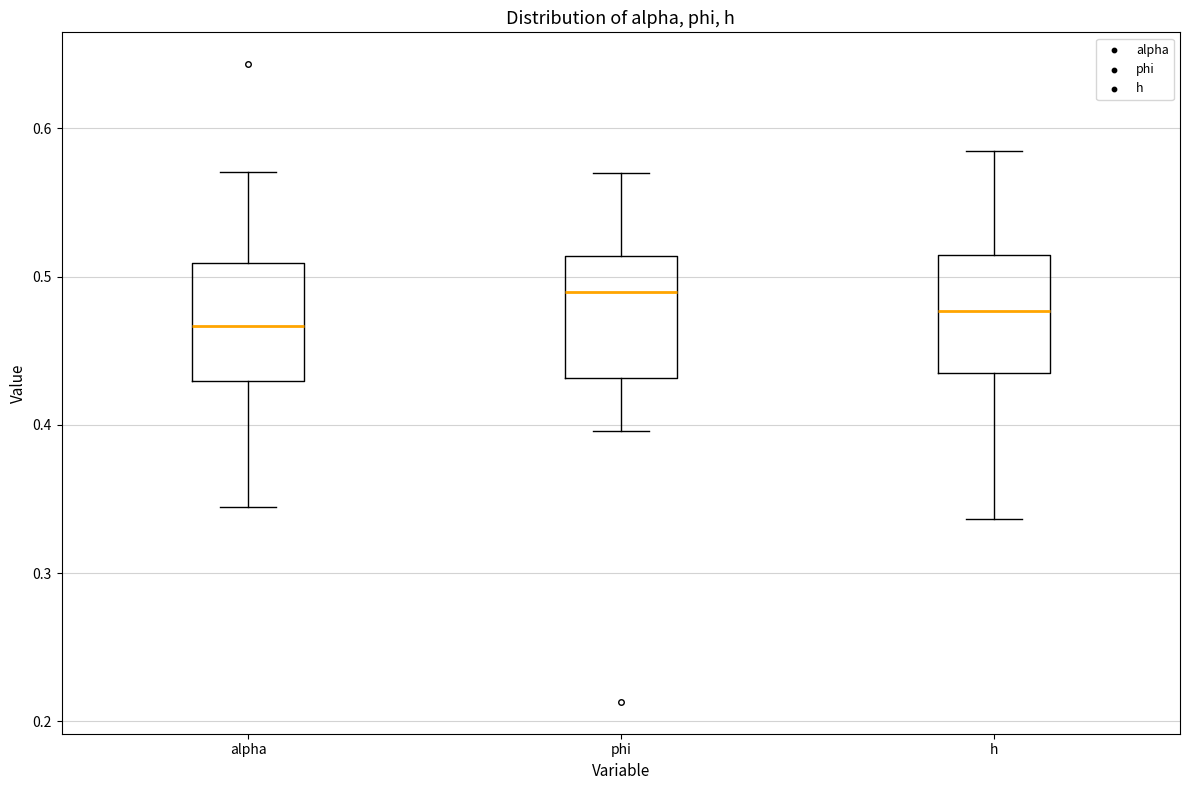

Which box has the lowest median line?

alpha